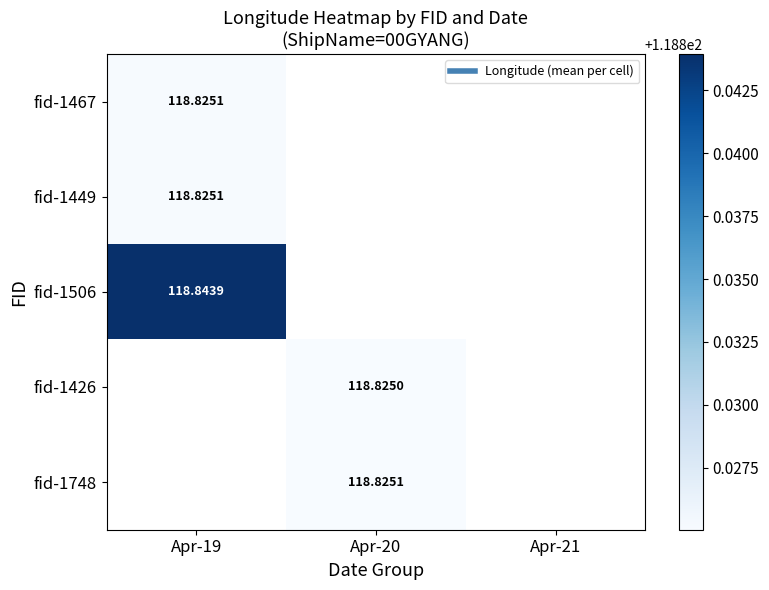

At which label does fid-1748 first exceed 118?

Apr-20